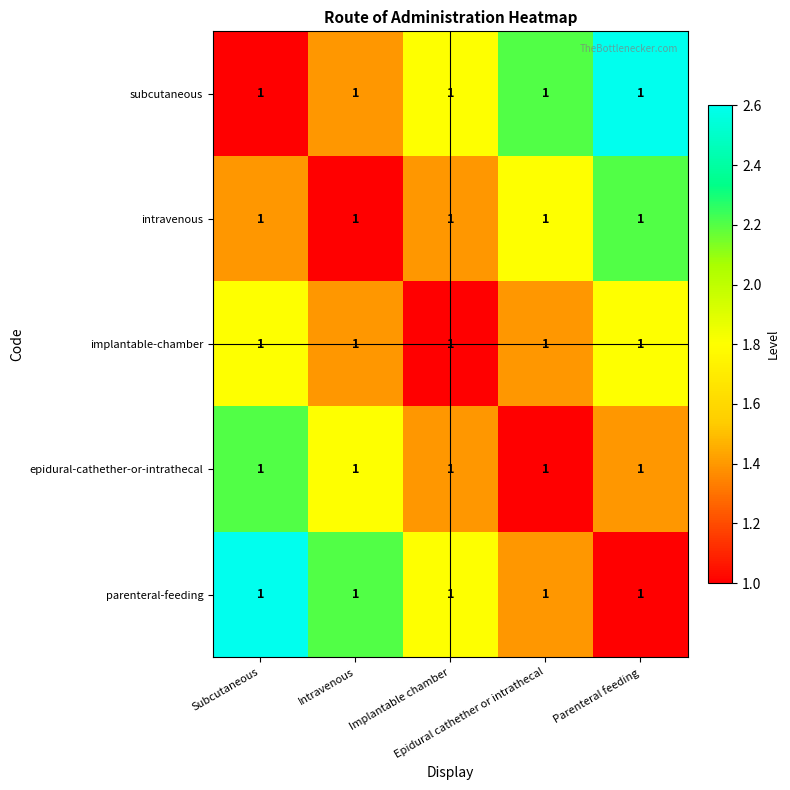

Reading left to right, what are all the values shown in this chart?

subcutaneous: Subcutaneous=1.0	Intravenous=1.0	Implantable chamber=1.0	Epidural cathether or intrathecal=1.0	Parenteral feeding=1.0
intravenous: Subcutaneous=1.0	Intravenous=1.0	Implantable chamber=1.0	Epidural cathether or intrathecal=1.0	Parenteral feeding=1.0
implantable-chamber: Subcutaneous=1.0	Intravenous=1.0	Implantable chamber=1.0	Epidural cathether or intrathecal=1.0	Parenteral feeding=1.0
epidural-cathether-or-intrathecal: Subcutaneous=1.0	Intravenous=1.0	Implantable chamber=1.0	Epidural cathether or intrathecal=1.0	Parenteral feeding=1.0
parenteral-feeding: Subcutaneous=1.0	Intravenous=1.0	Implantable chamber=1.0	Epidural cathether or intrathecal=1.0	Parenteral feeding=1.0